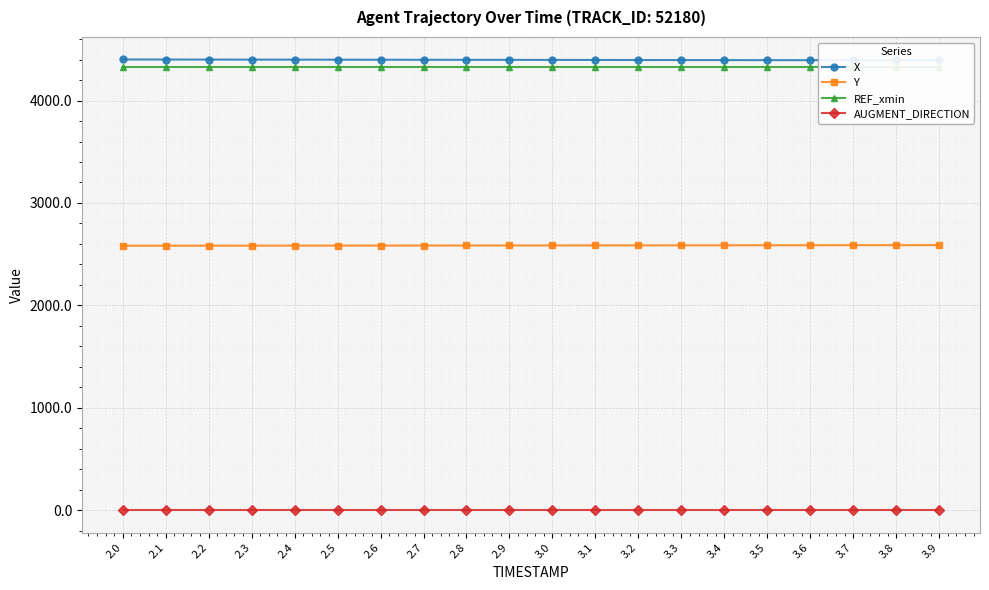

Is it true that REF_xmin equals 4331.8 at 3.7?

True